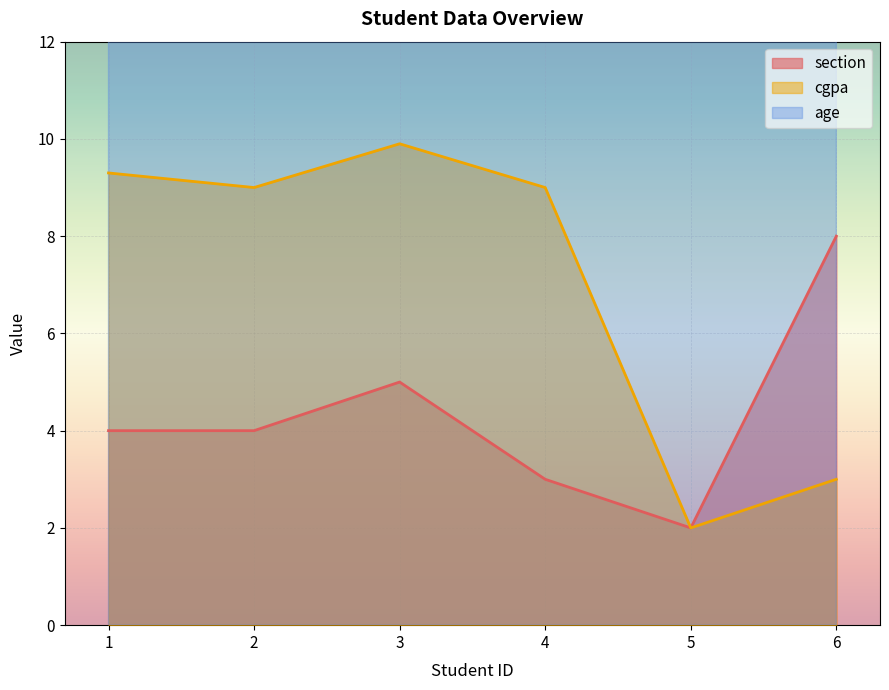

What is the sum of the section values at 5 and 6?

10.0